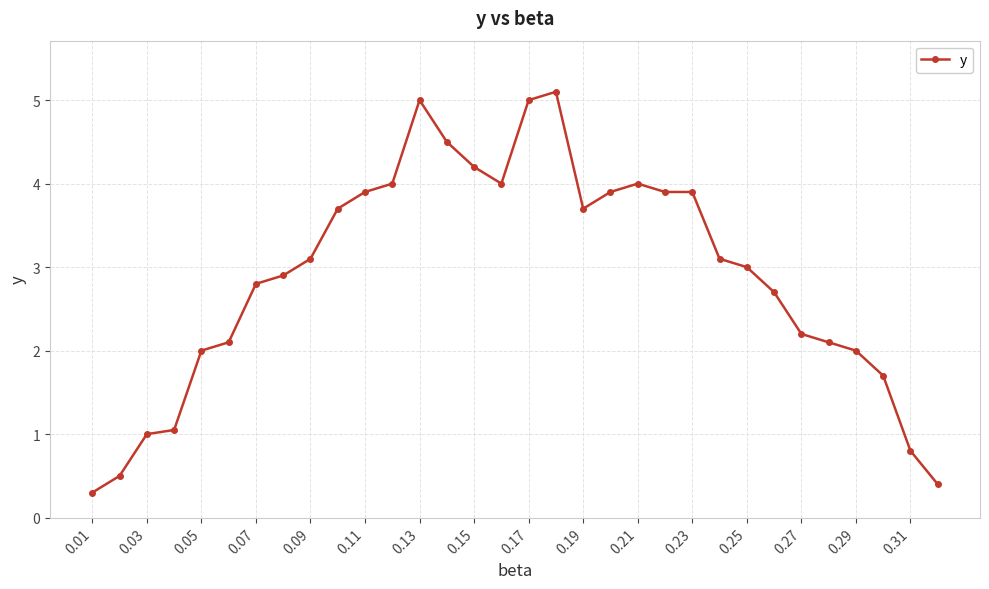

What is the difference between the second highest and minimum values?

4.7